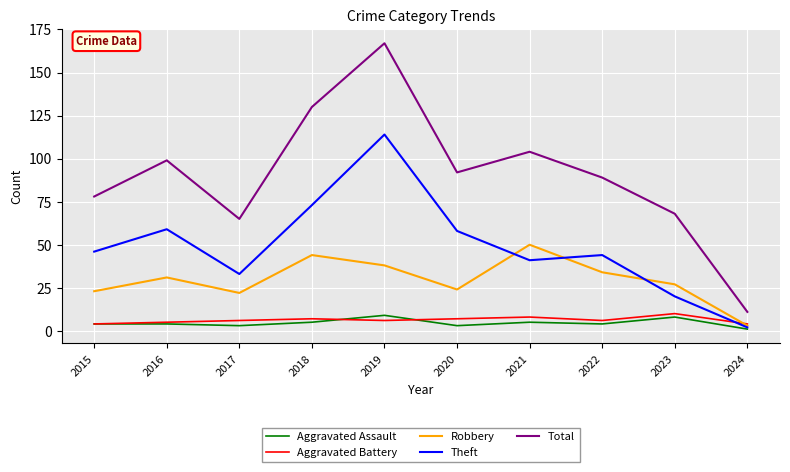

What is the smallest value displayed?

1